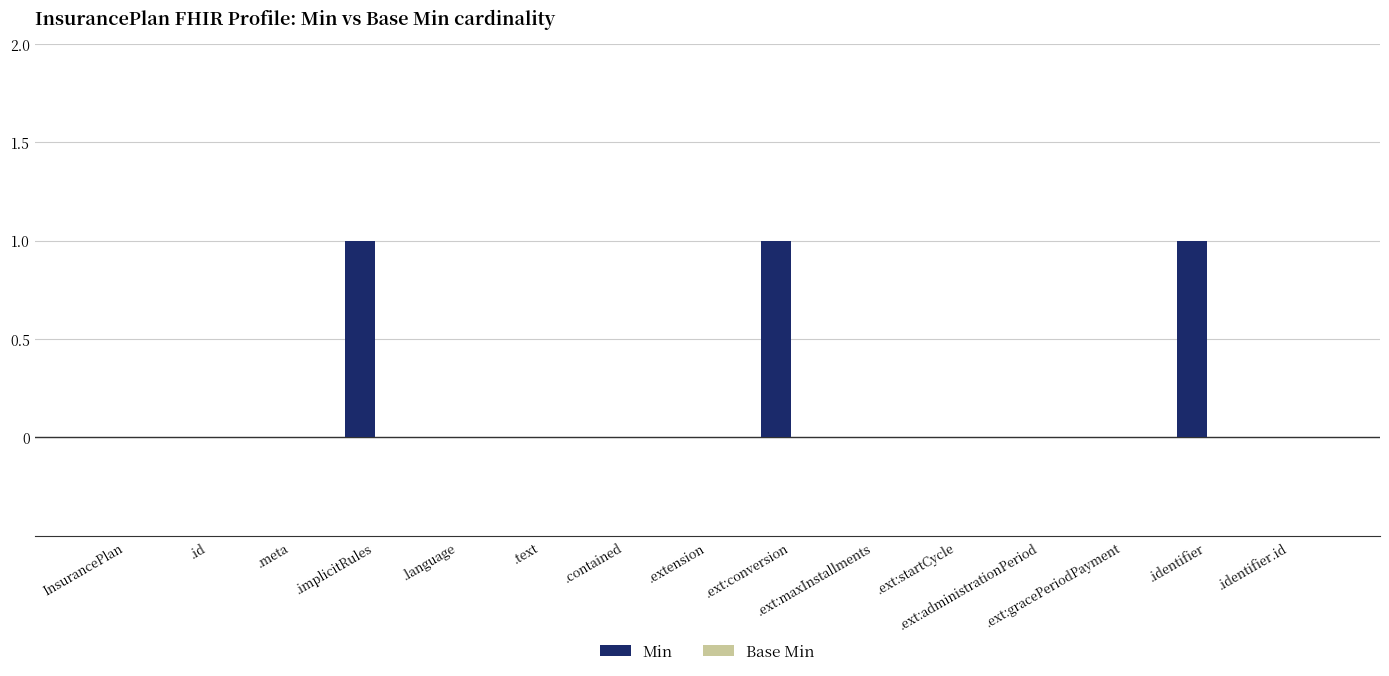

Are the bars horizontal?

No